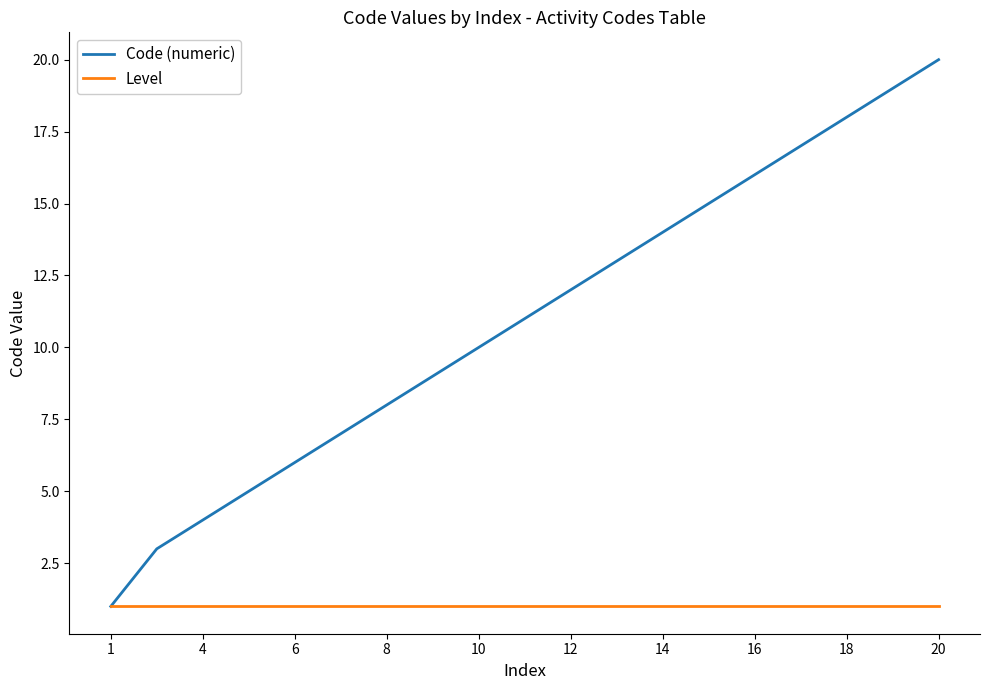

What is the maximum value shown in the chart?

20